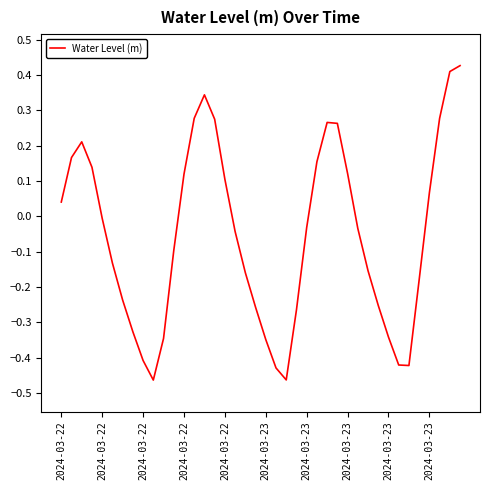

What is the difference between the maximum and minimum values?

0.9